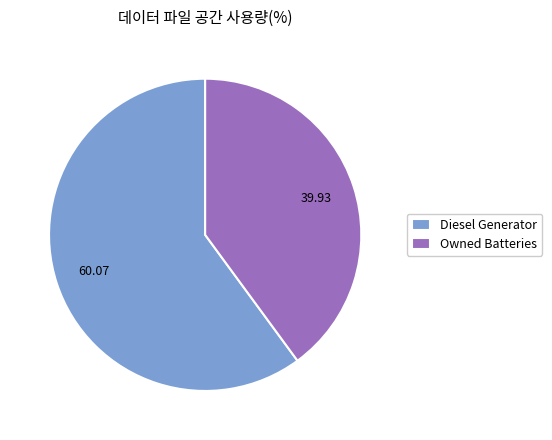

How many slices are in this pie chart?

2